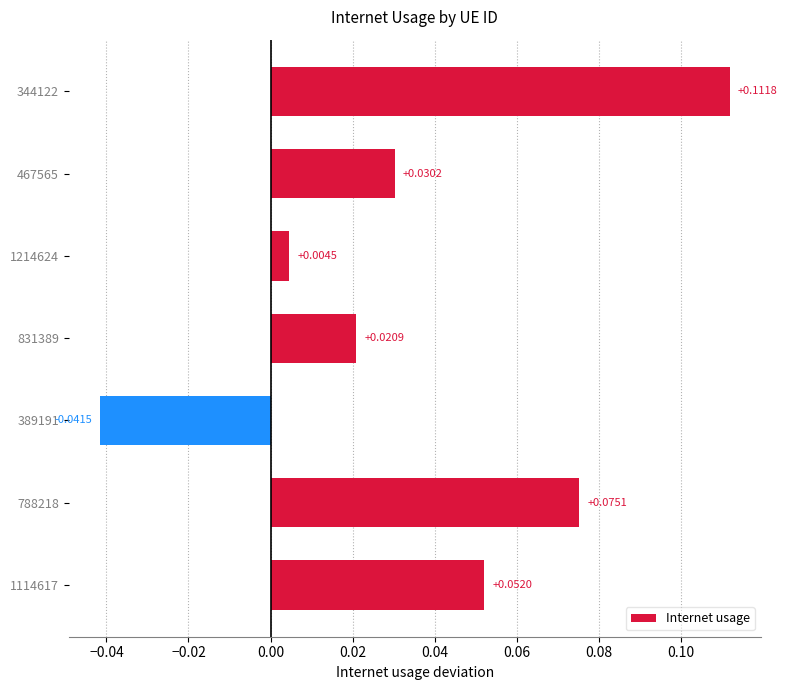

Where is the data nearest to the value 0?

1214624